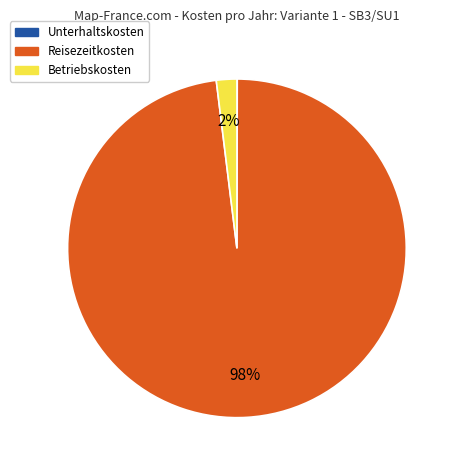

Which slice is the largest?

Reisezeitkosten